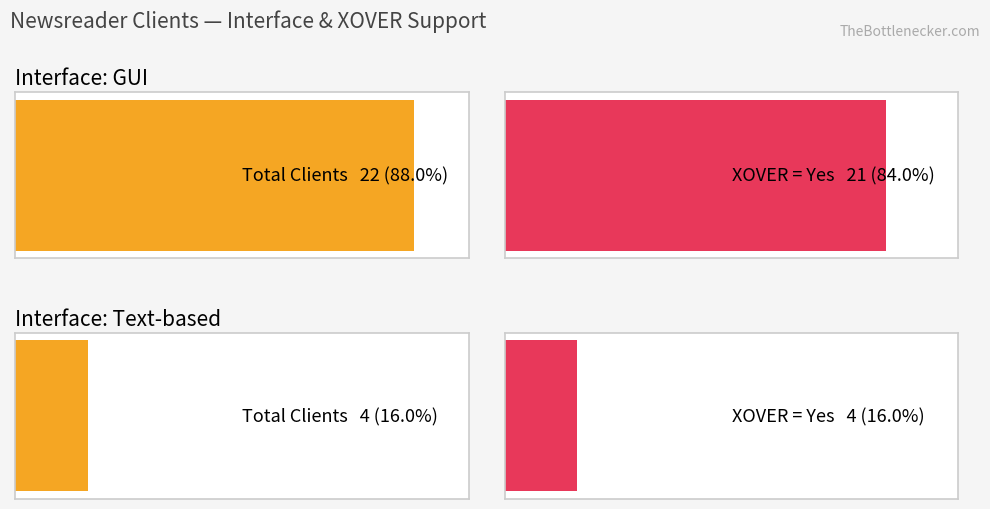

What is the maximum value shown in the chart?

22